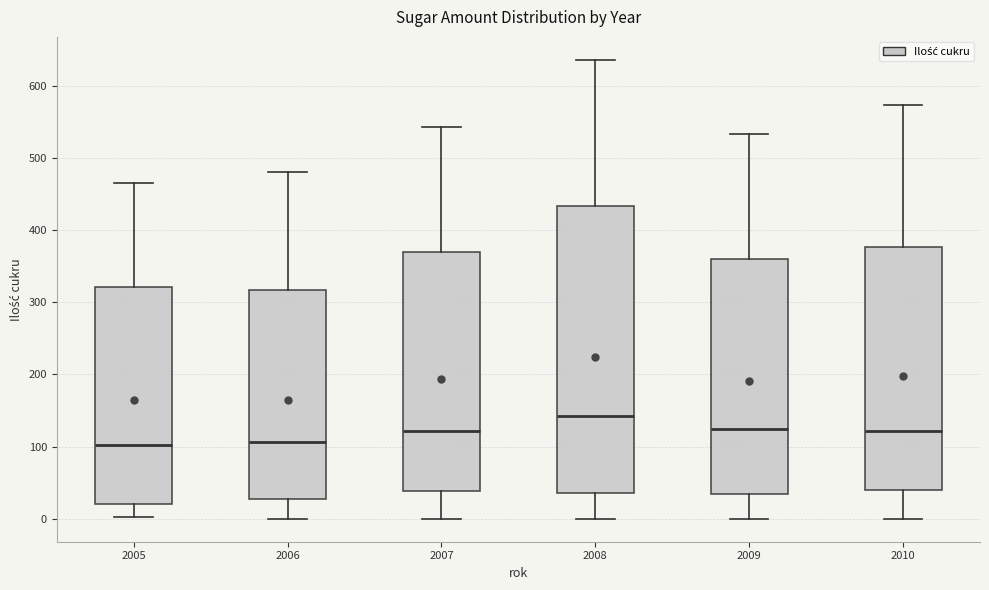

Reading left to right, read every box against the y-axis: the position of its median line, the range the box covers, and the ends of its whiskers. The values are not printed on the chart, so give them approximately, as read against the axis.

2005: median 100, box 20 to 320, whiskers 0 to 470
2006: median 110, box 30 to 320, whiskers 0 to 480
2007: median 120, box 40 to 370, whiskers 0 to 540
2008: median 140, box 40 to 430, whiskers 0 to 640
2009: median 120, box 30 to 360, whiskers 0 to 530
2010: median 120, box 40 to 380, whiskers 0 to 570